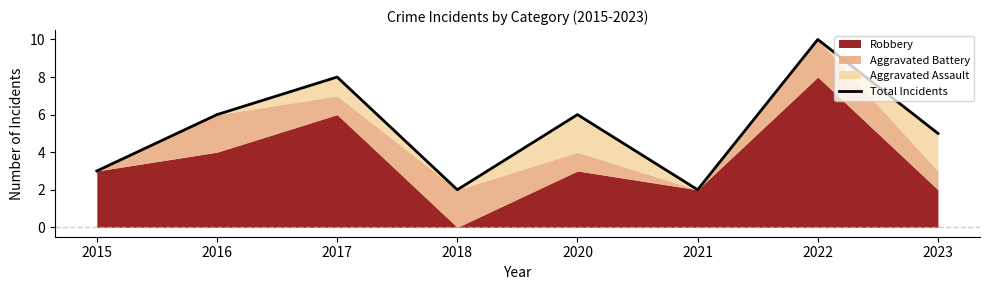

Count the number of categories in the chart.

8